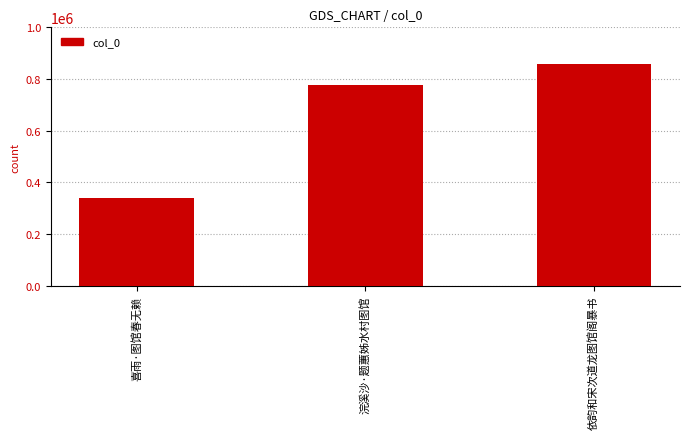

Which category has the highest value across all series?

依韵和宋次道龙图馆阁暴书